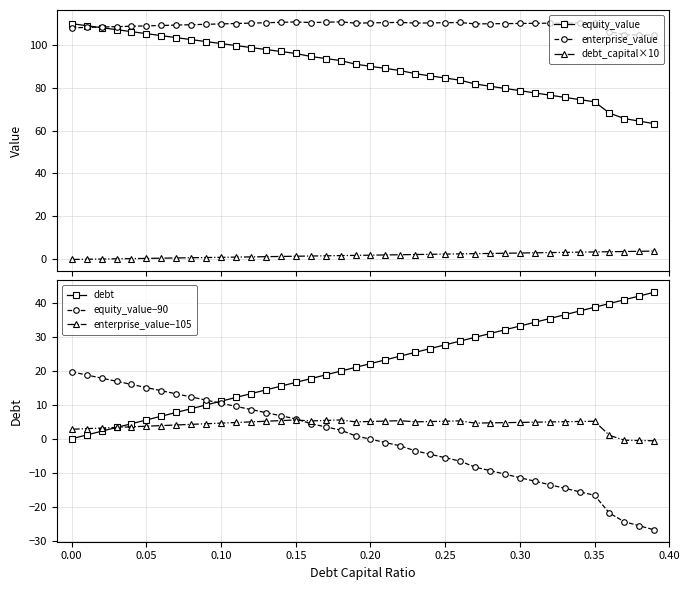

What is the sum of all debt values?

862.7